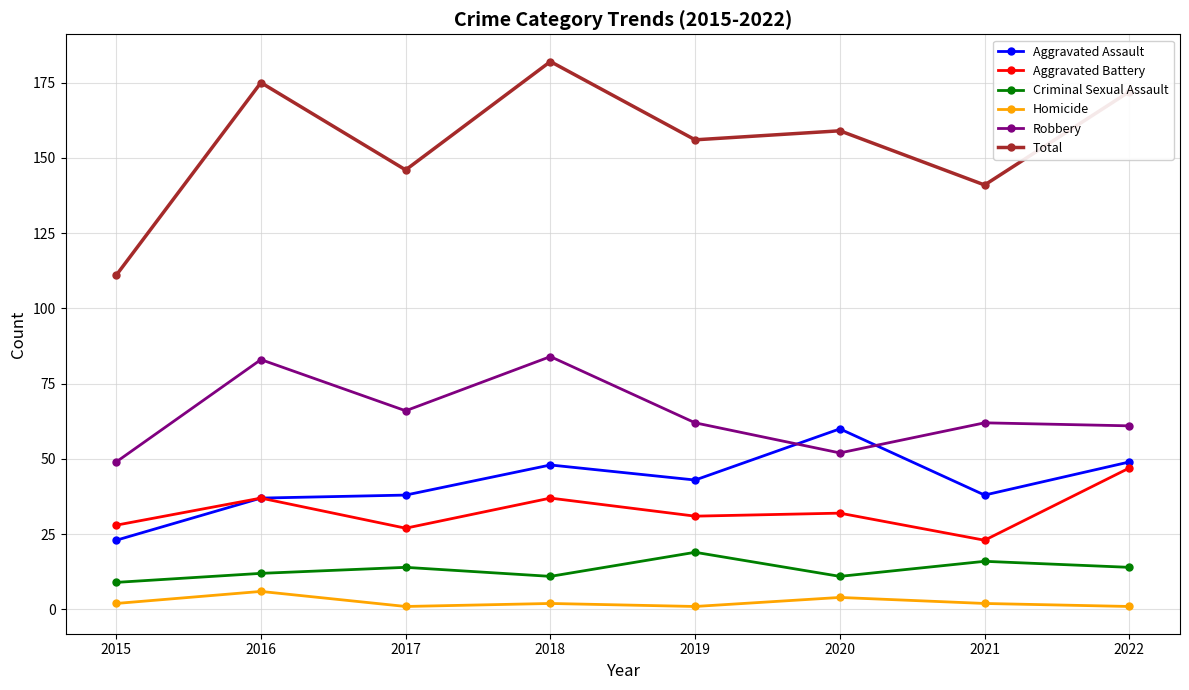

True or false: Homicide and Criminal Sexual Assault cross at least once.

False